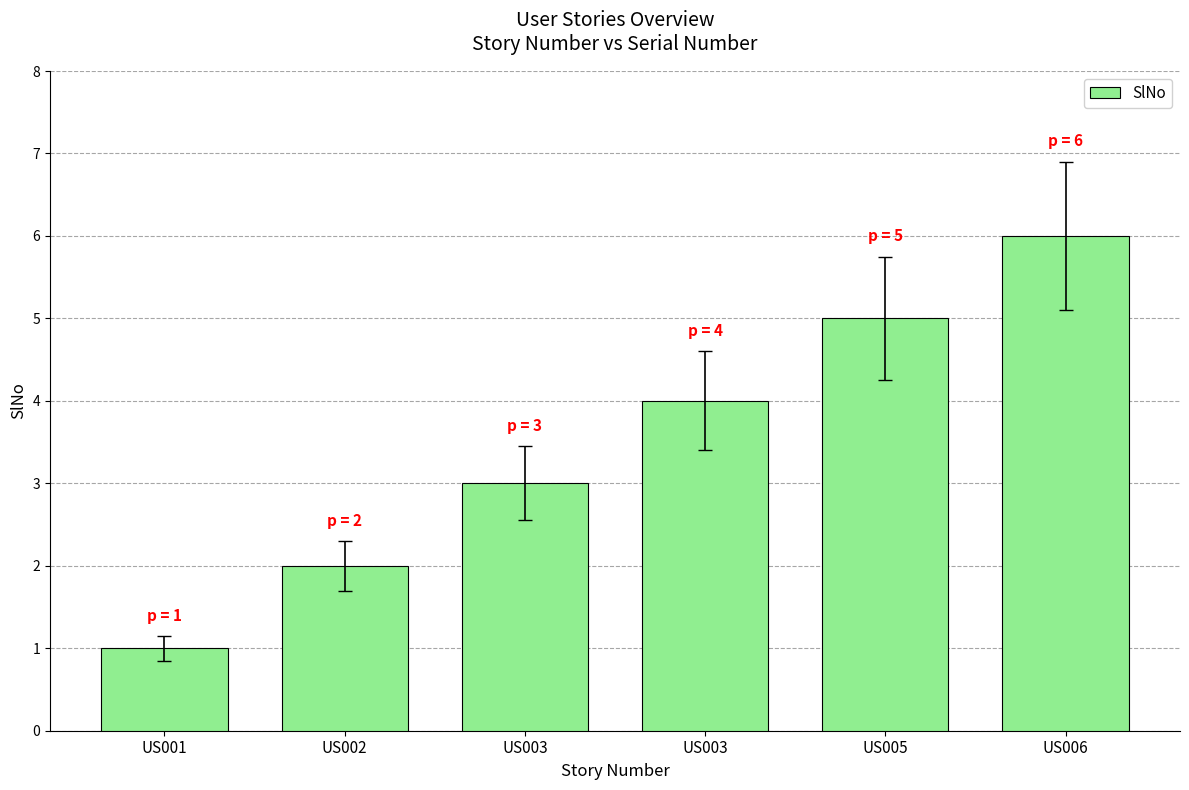

At which label does the data first exceed 4?

US005